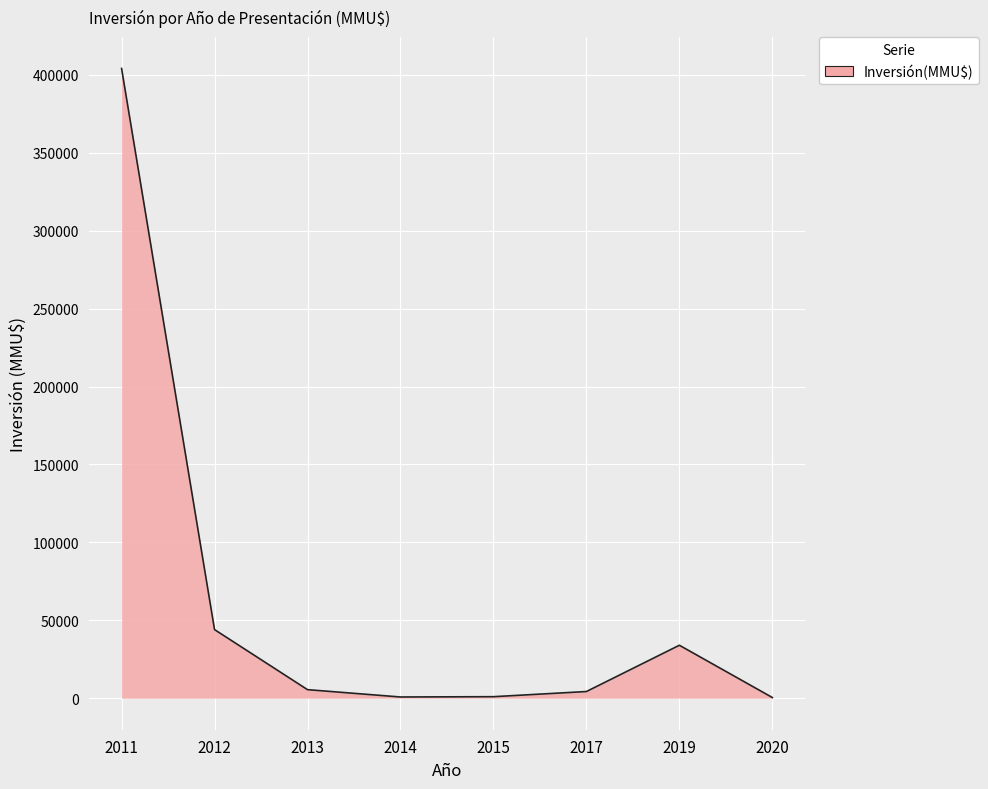

What is the maximum value shown in the chart?

404160